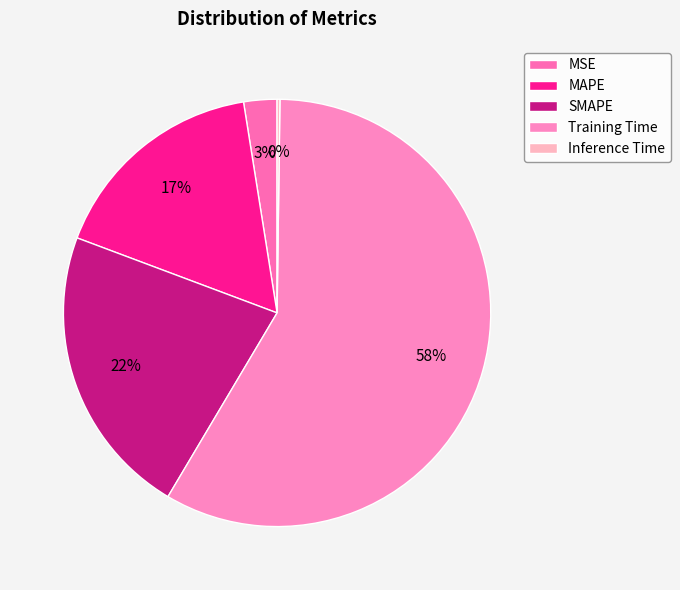

True or false: MAPE accounts for 17% of the total.

True